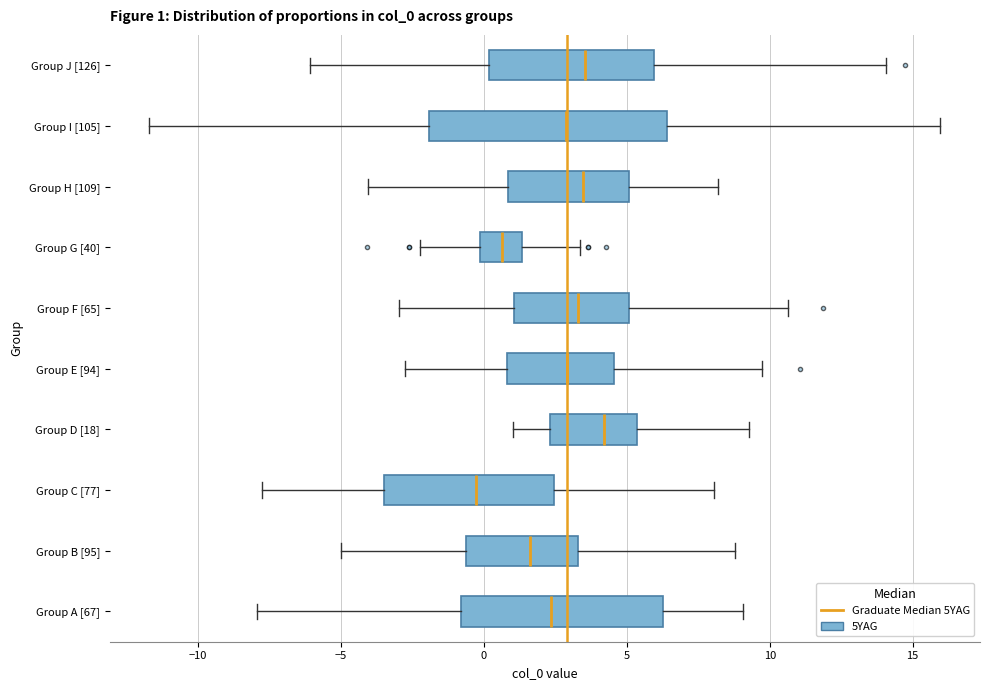

Comparing the boxes themselves (not the whiskers), which one is the widest?

Group I [105]